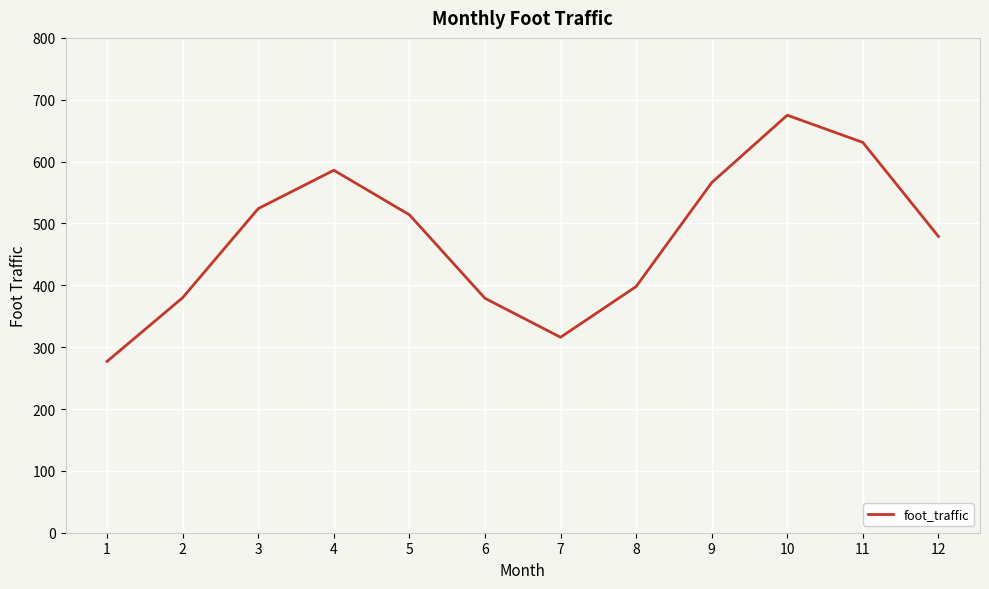

What is the change in value from 4 to 7?

-270